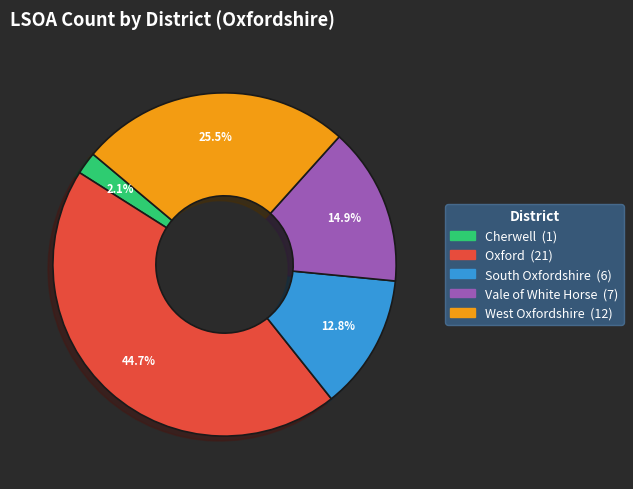

Is it true that South Oxfordshire is 13% of the pie?

True